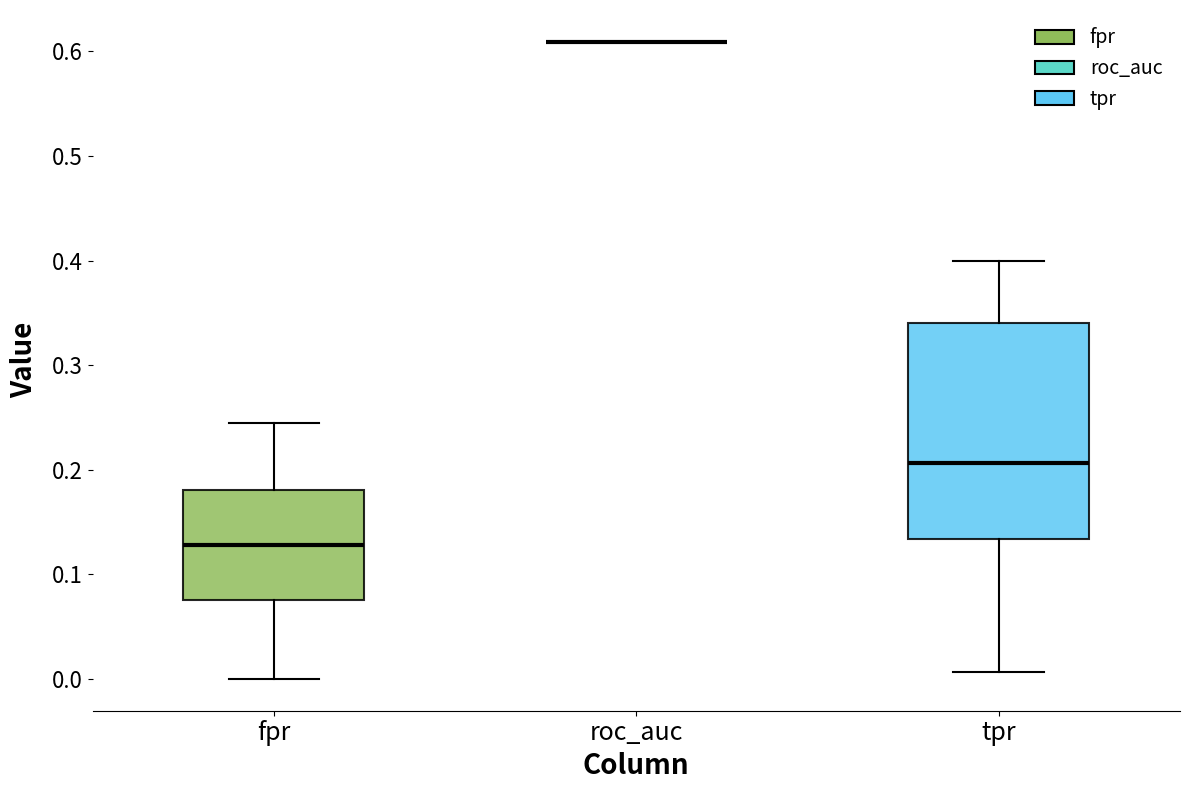

Where does the median line of the box for tpr sit on the y-axis? The values are not printed on the chart, so give them approximately, as read against the axis.

0.21